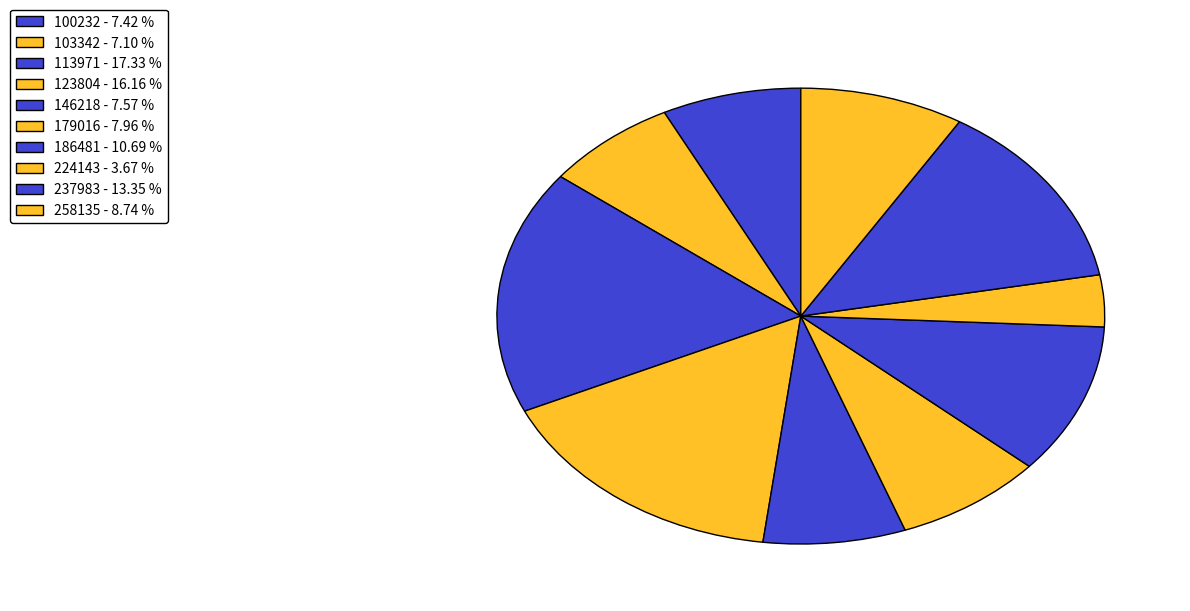

What percentage is NOT represented by 179016?

92.0%